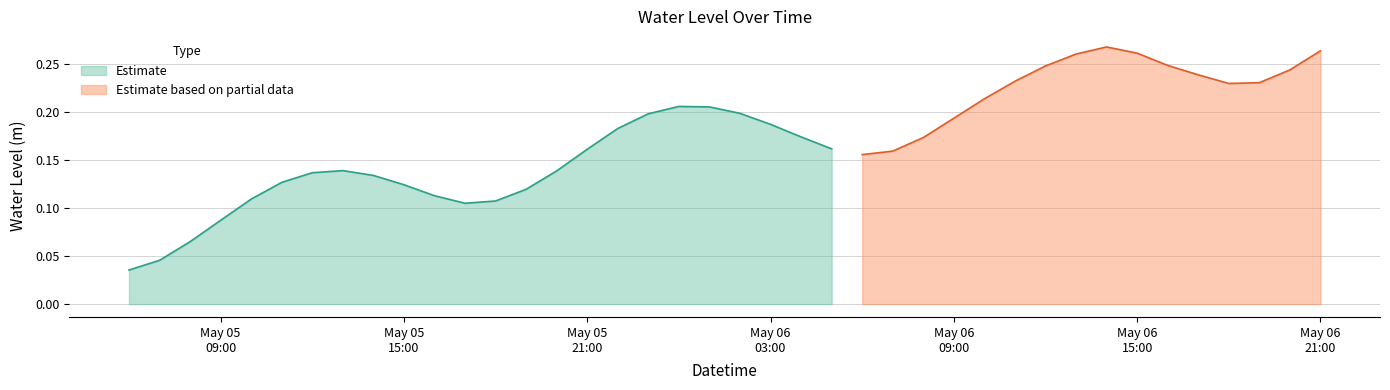

Rank the categories by value from highest to lowest.

2024-05-06 14:00:00, 2024-05-06 21:00:00, 2024-05-06 15:00:00, 2024-05-06 13:00:00, 2024-05-06 16:00:00, 2024-05-06 12:00:00, 2024-05-06 20:00:00, 2024-05-06 17:00:00, 2024-05-06 11:00:00, 2024-05-06 19:00:00, 2024-05-06 18:00:00, 2024-05-06 10:00:00, 2024-05-06 00:00:00, 2024-05-06 01:00:00, 2024-05-06 02:00:00, 2024-05-05 23:00:00, 2024-05-06 09:00:00, 2024-05-06 03:00:00, 2024-05-05 22:00:00, 2024-05-06 04:00:00, 2024-05-06 08:00:00, 2024-05-06 05:00:00, 2024-05-05 21:00:00, 2024-05-06 07:00:00, 2024-05-06 06:00:00, 2024-05-05 13:00:00, 2024-05-05 20:00:00, 2024-05-05 12:00:00, 2024-05-05 14:00:00, 2024-05-05 11:00:00, 2024-05-05 15:00:00, 2024-05-05 19:00:00, 2024-05-05 16:00:00, 2024-05-05 10:00:00, 2024-05-05 18:00:00, 2024-05-05 17:00:00, 2024-05-05 09:00:00, 2024-05-05 08:00:00, 2024-05-05 07:00:00, 2024-05-05 06:00:00